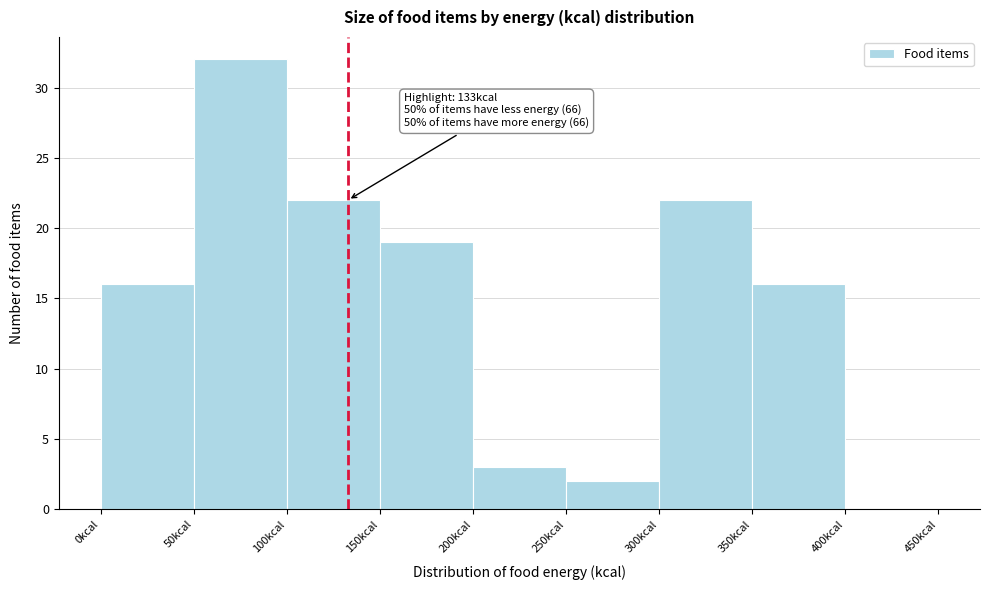

Over which range of the x-axis is the bar tallest?

50 to 100